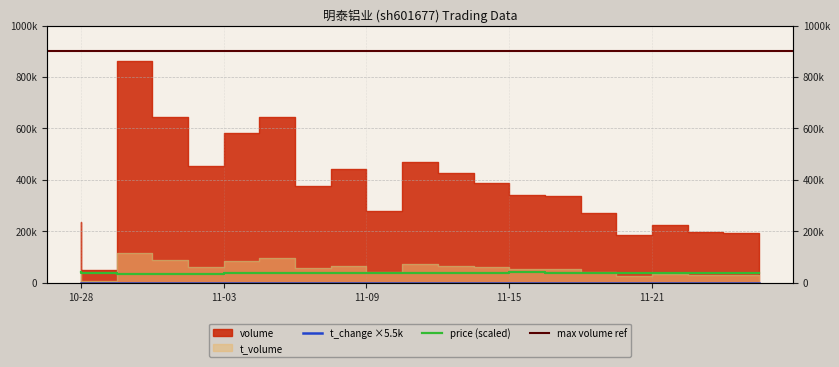

Count the number of categories in the chart.

20